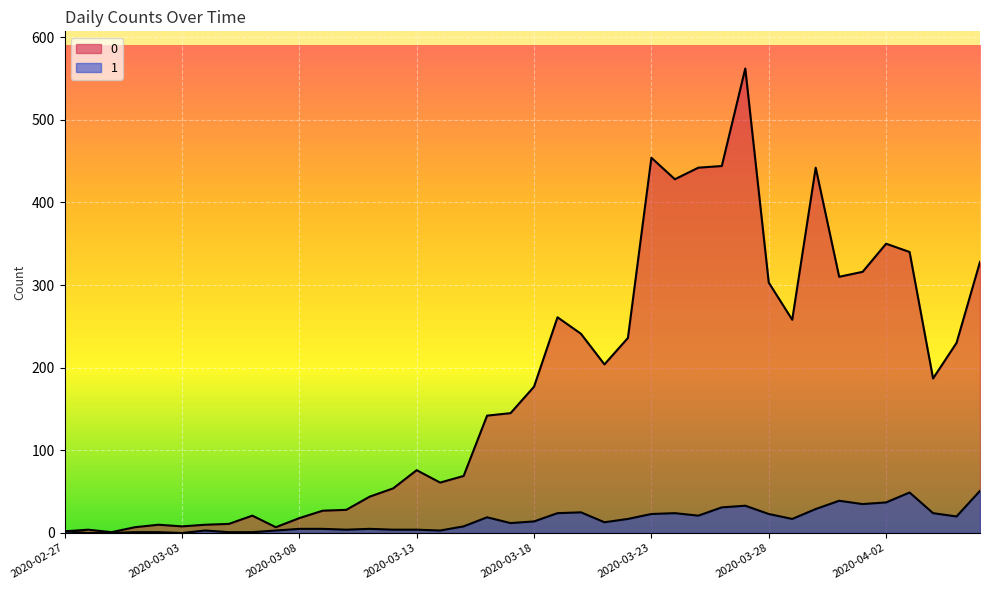

Reading right to left, transcribe all the data shown in this chart.

0: 2020-04-06=328	2020-04-05=230	2020-04-04=187	2020-04-03=340	2020-04-02=350	2020-04-01=316	2020-03-31=310	2020-03-30=442	2020-03-29=258	2020-03-28=303	2020-03-27=562	2020-03-26=444	2020-03-25=442	2020-03-24=428	2020-03-23=454	2020-03-22=236	2020-03-21=204	2020-03-20=241	2020-03-19=261	2020-03-18=177	2020-03-17=145	2020-03-16=142	2020-03-15=69	2020-03-14=61	2020-03-13=76	2020-03-12=54	2020-03-11=44	2020-03-10=28	2020-03-09=27	2020-03-08=18	2020-03-07=7	2020-03-06=21	2020-03-05=11	2020-03-04=10	2020-03-03=8	2020-03-02=10	2020-03-01=7	2020-02-29=1	2020-02-28=4	2020-02-27=2
1: 2020-04-06=51	2020-04-05=20	2020-04-04=24	2020-04-03=49	2020-04-02=37	2020-04-01=35	2020-03-31=39	2020-03-30=29	2020-03-29=17	2020-03-28=23	2020-03-27=33	2020-03-26=31	2020-03-25=21	2020-03-24=24	2020-03-23=23	2020-03-22=17	2020-03-21=13	2020-03-20=25	2020-03-19=24	2020-03-18=14	2020-03-17=12	2020-03-16=19	2020-03-15=8	2020-03-14=3	2020-03-13=4	2020-03-12=4	2020-03-11=5	2020-03-10=4	2020-03-09=5	2020-03-08=5	2020-03-07=3	2020-03-06=1	2020-03-05=1	2020-03-04=3	2020-03-03=0	2020-03-02=1	2020-03-01=1	2020-02-29=0	2020-02-28=0	2020-02-27=2